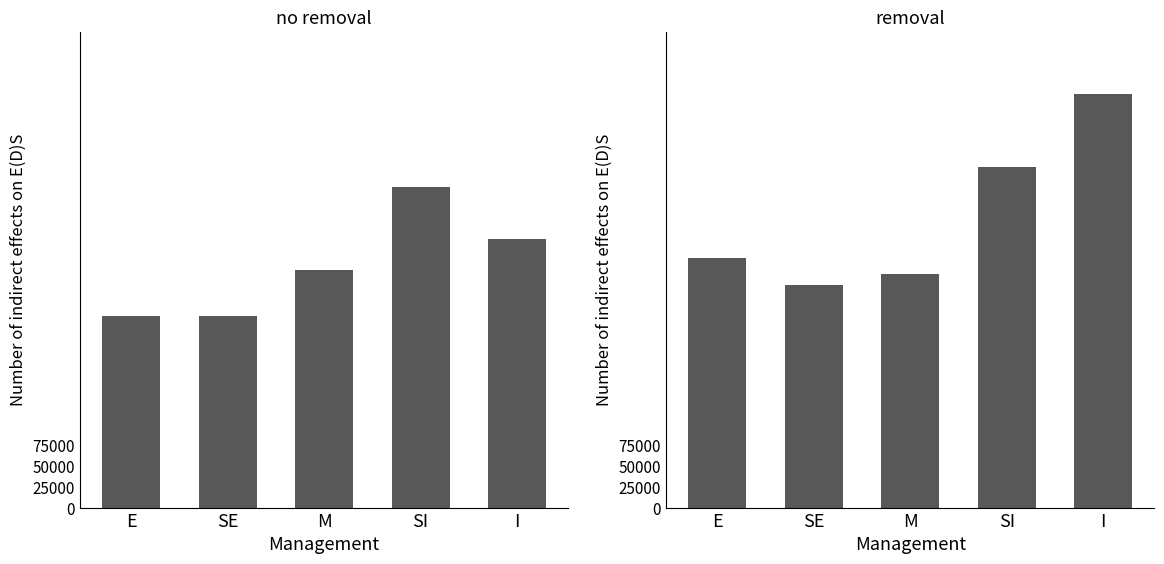

What is the total value across all series at E?

533600